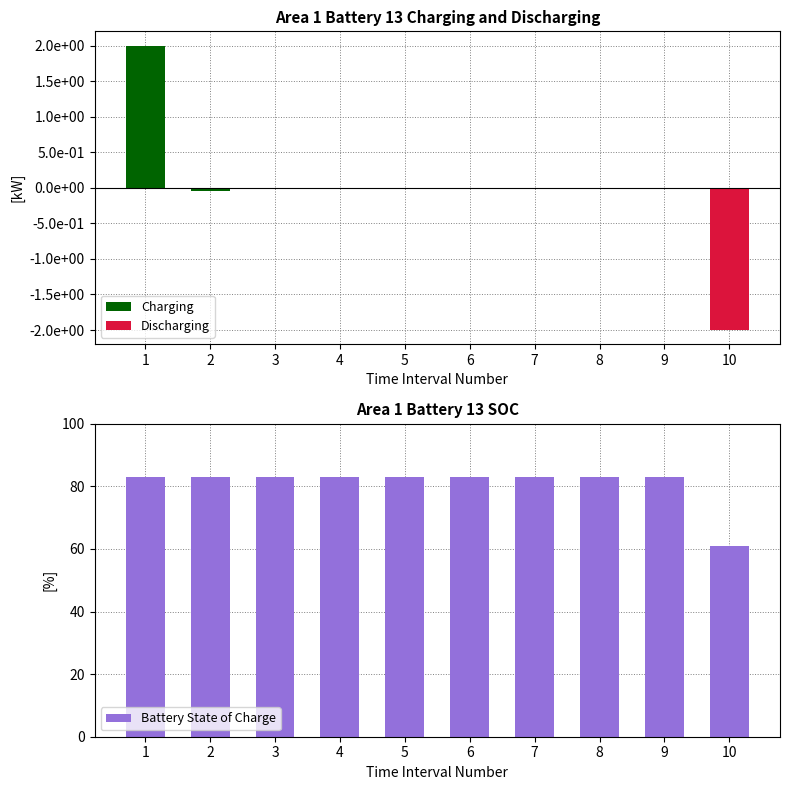

How many values in Charging are below zero?

1